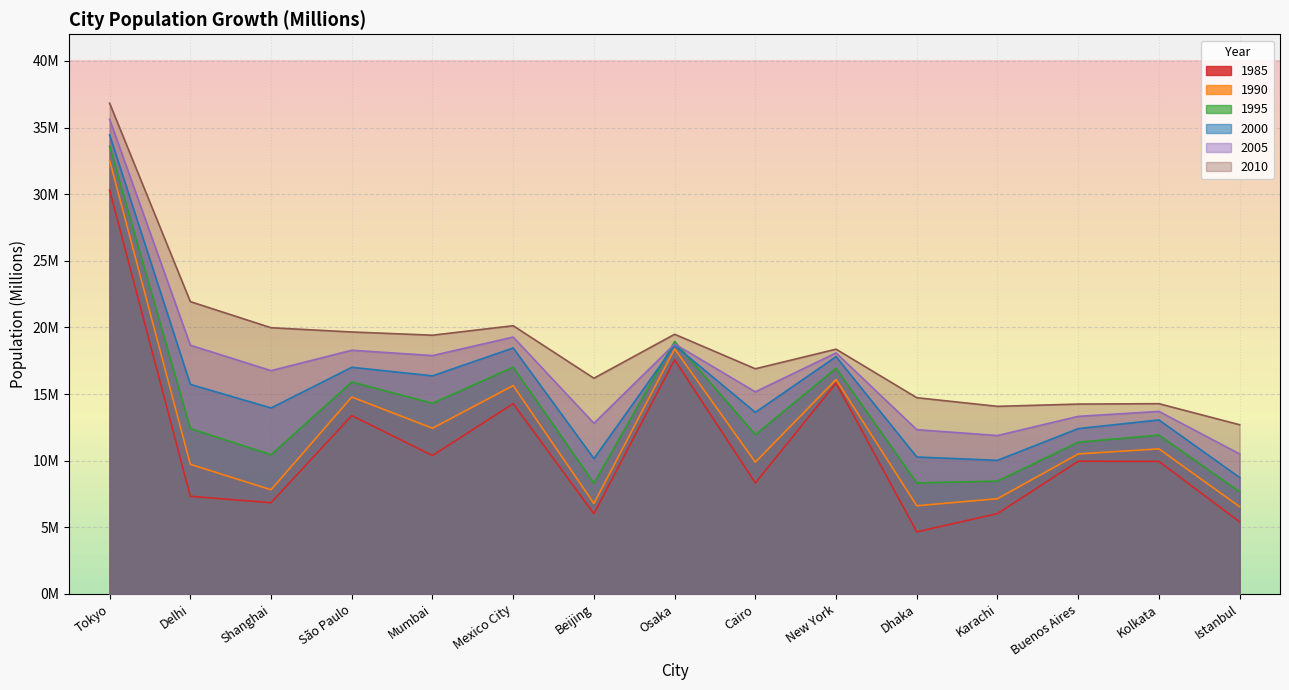

Where is the first local maximum for Pop_1990?

São Paulo